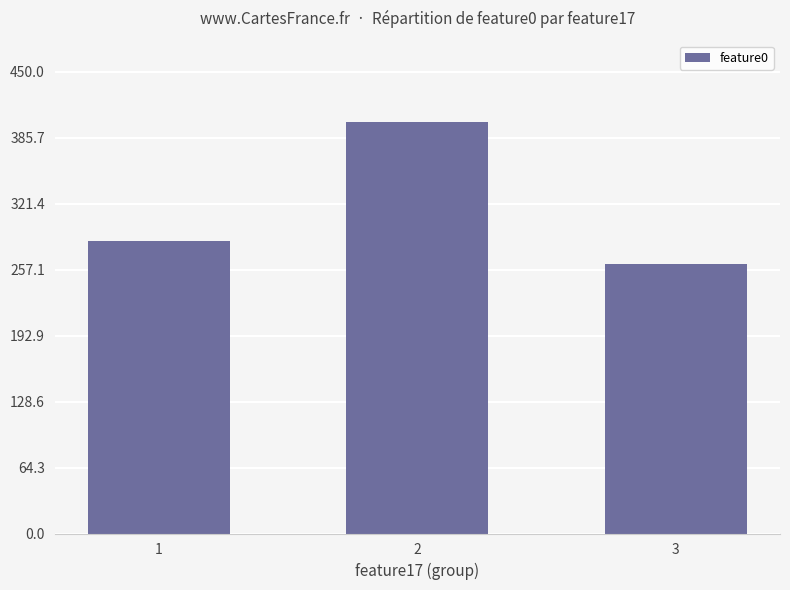

Are the bars horizontal?

No